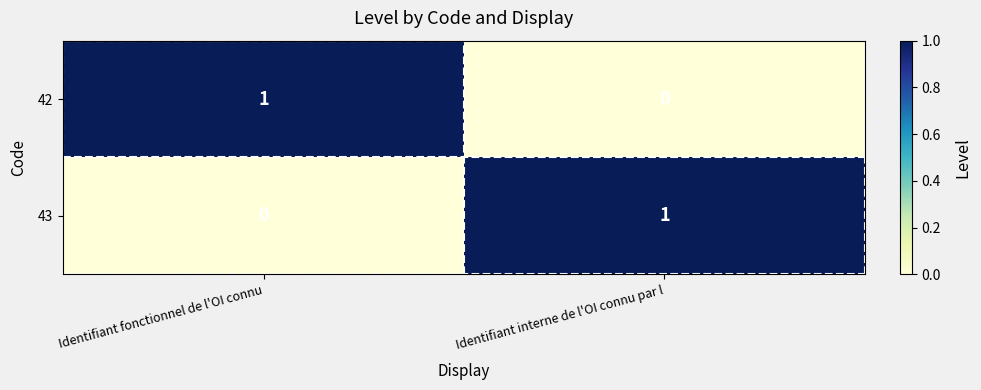

At which label does 42 reach its peak?

Identifiant fonctionnel de l'OI connu